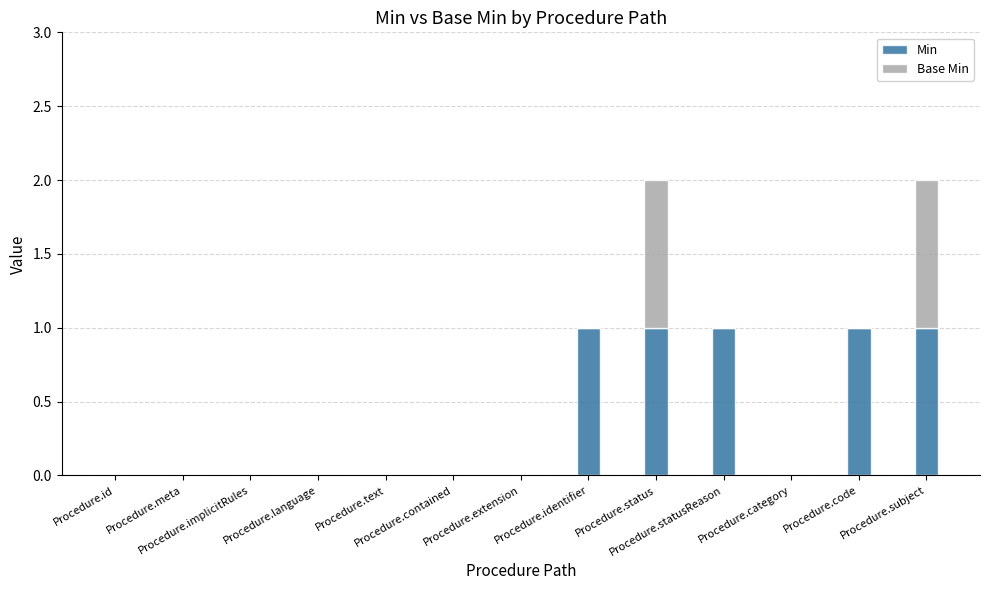

What is the sum of all Min values?

5